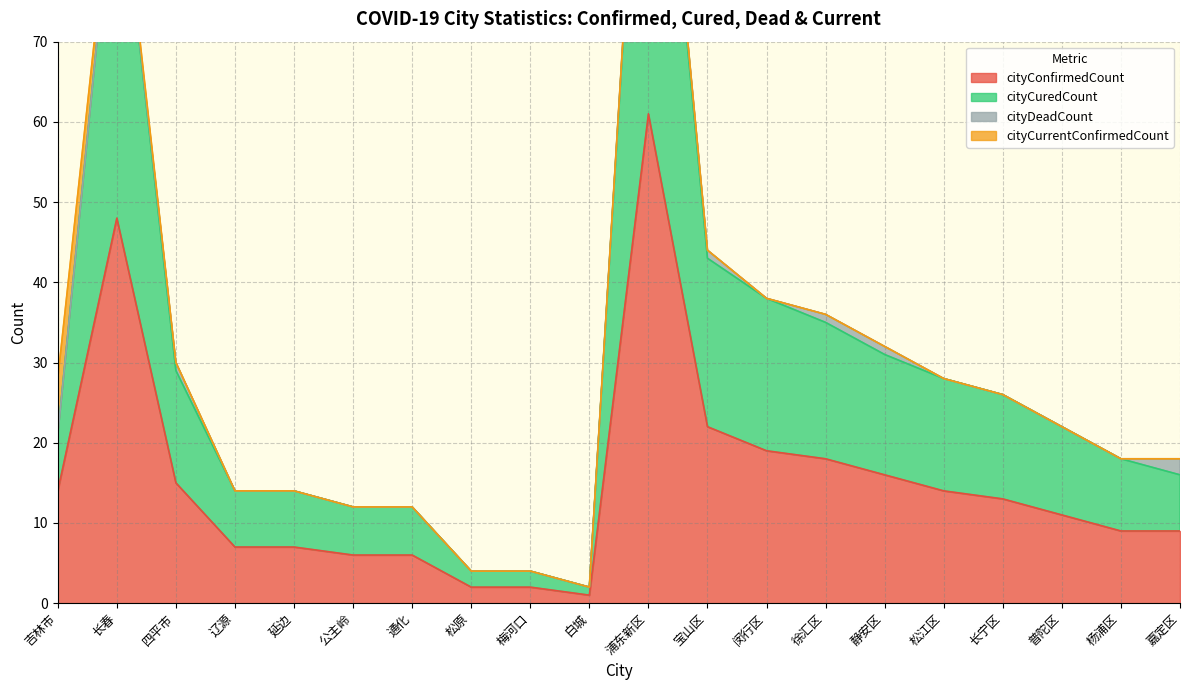

What position from the right is 静安区?

6